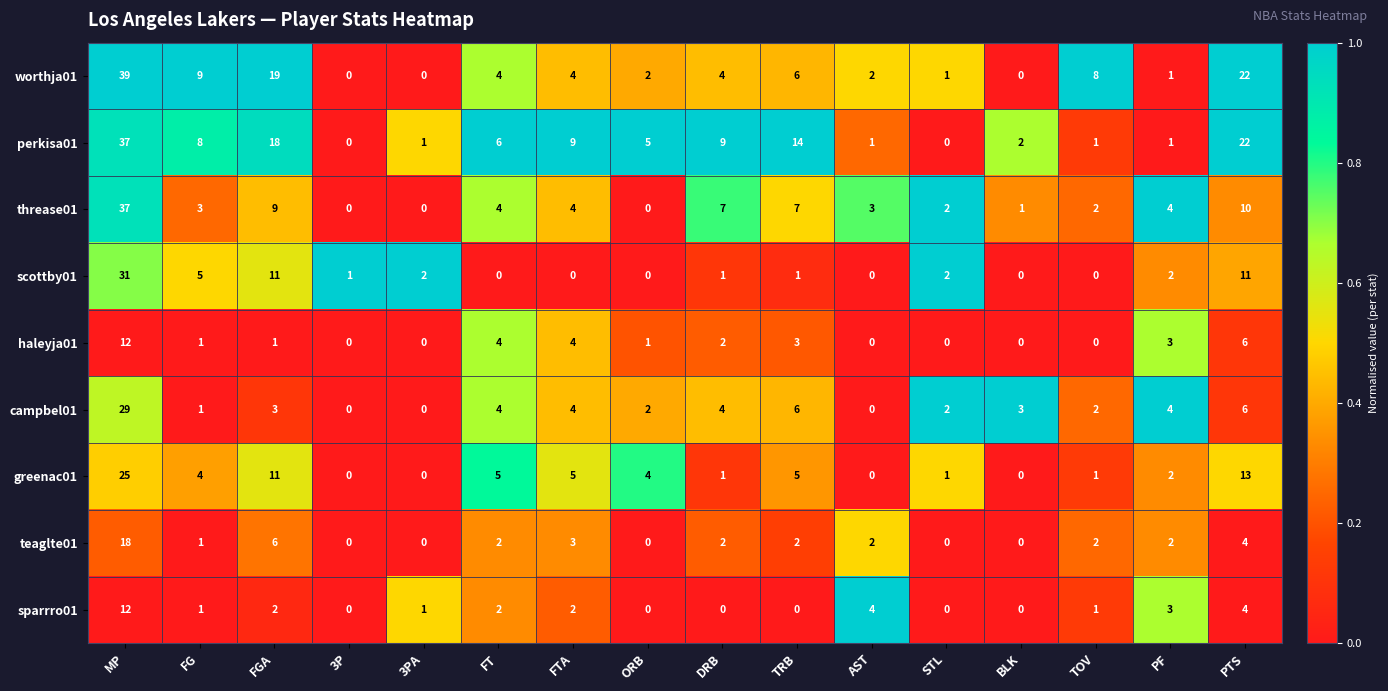

Which series changed the most between FGA and TOV?

perkisa01